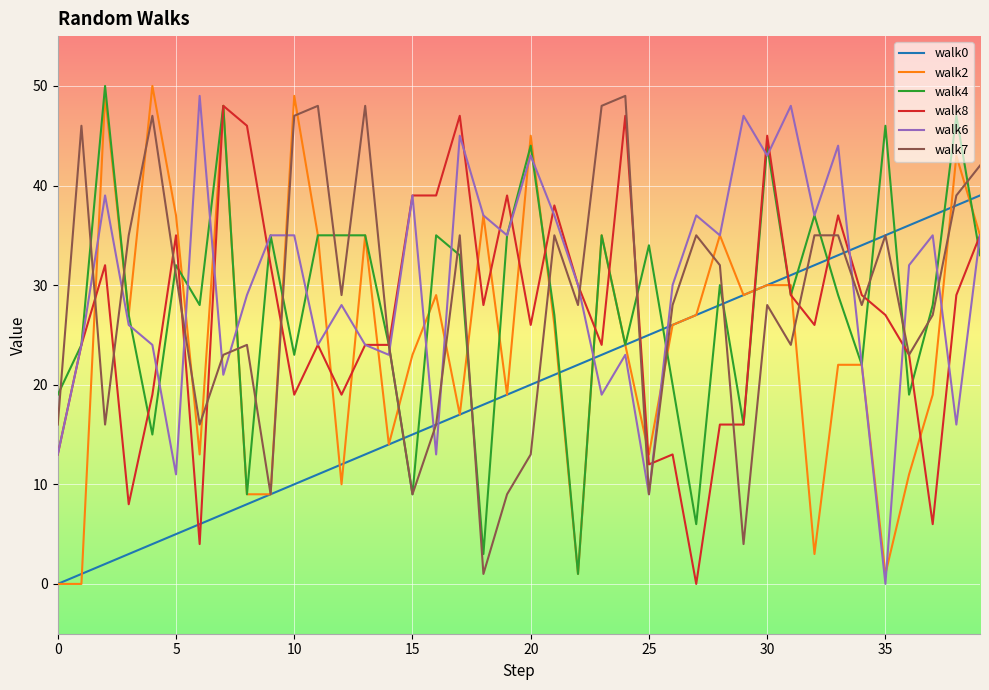

What is the maximum value shown in the chart?

50